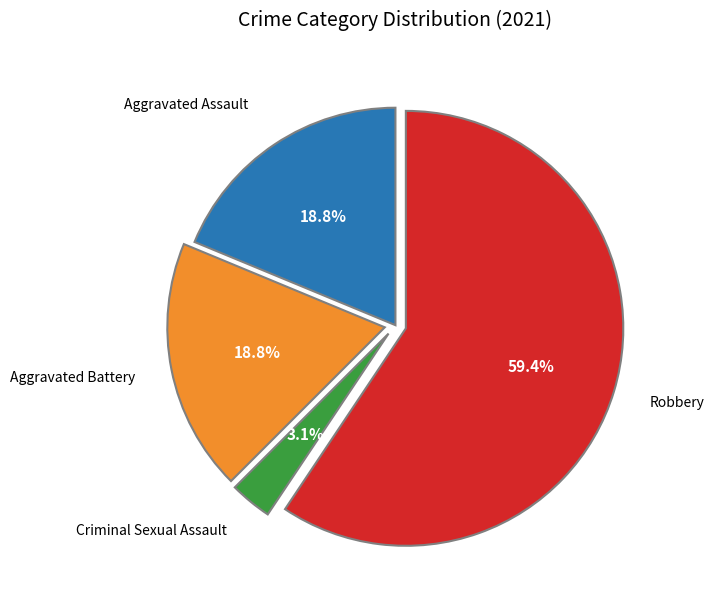

Does any single category account for the majority?

Yes